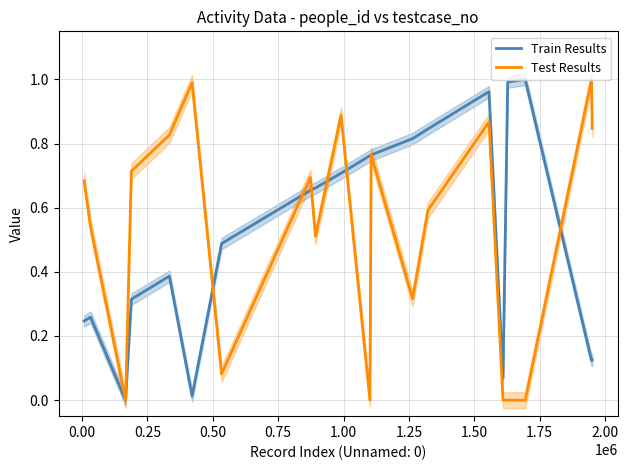

How many data points does each series have?

20